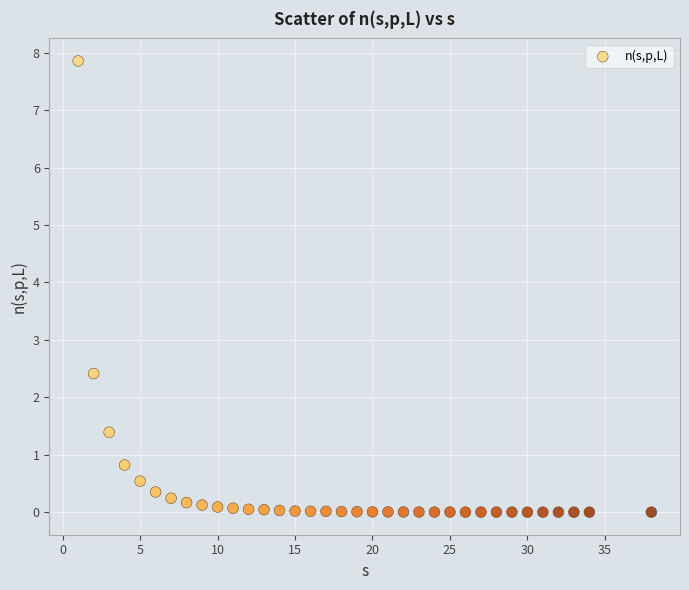

What Y value in the scatter plot is closest to 3?

2.4